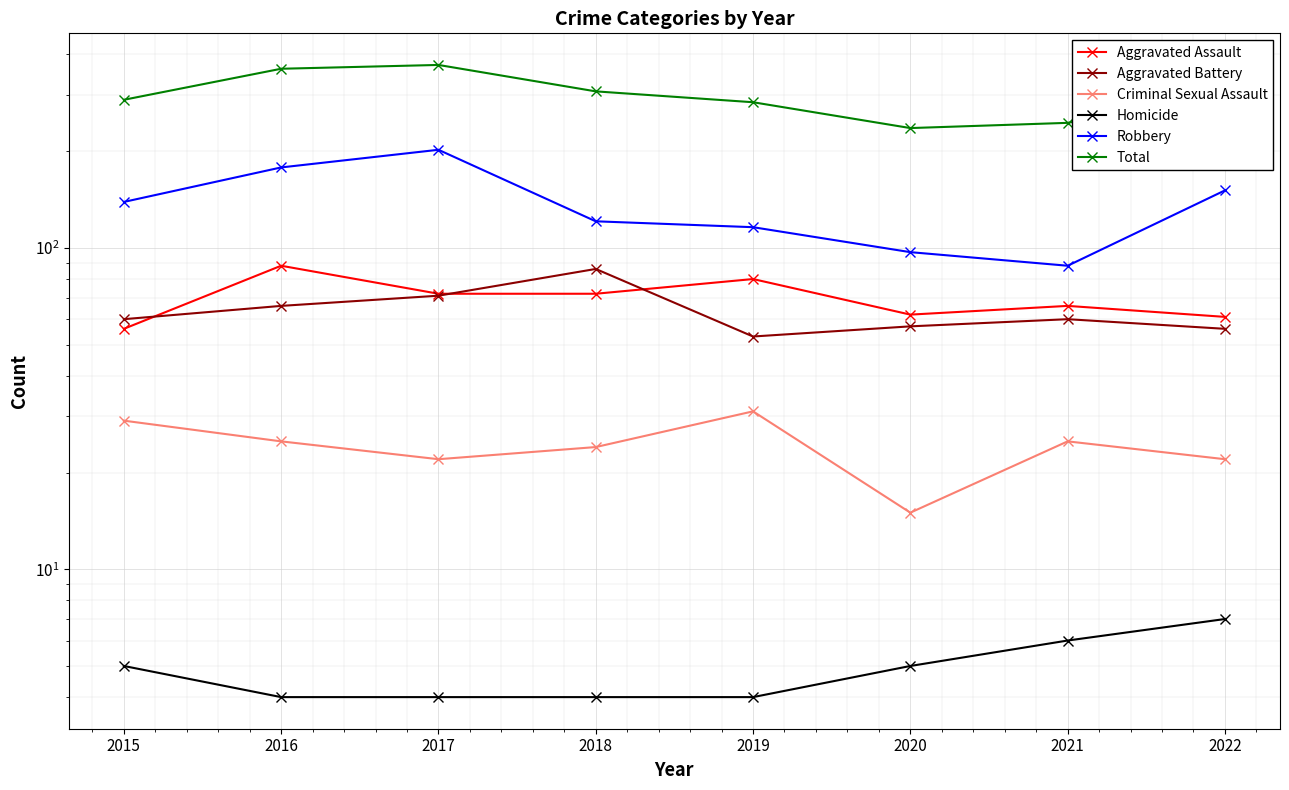

In Criminal Sexual Assault, how many points are higher than both neighbors (excluding endpoints)?

2